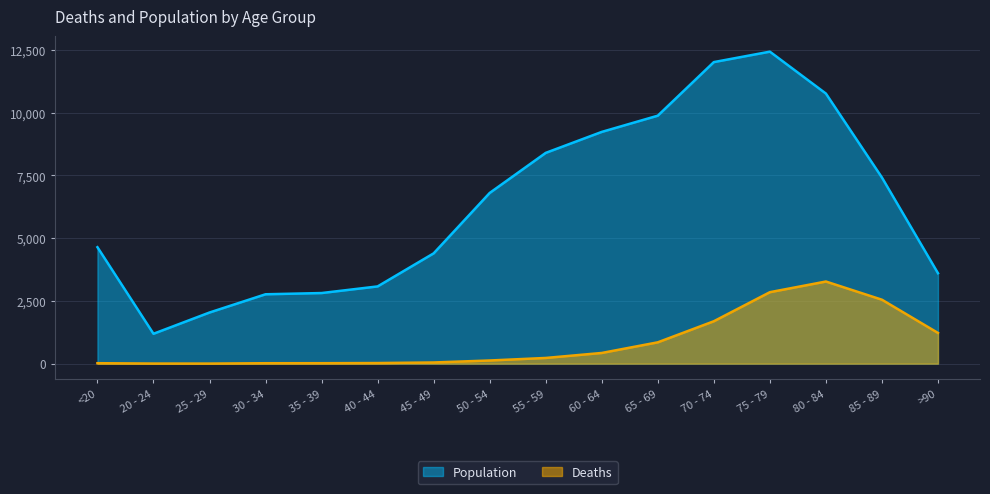

What position from the left is 80 - 84?

14